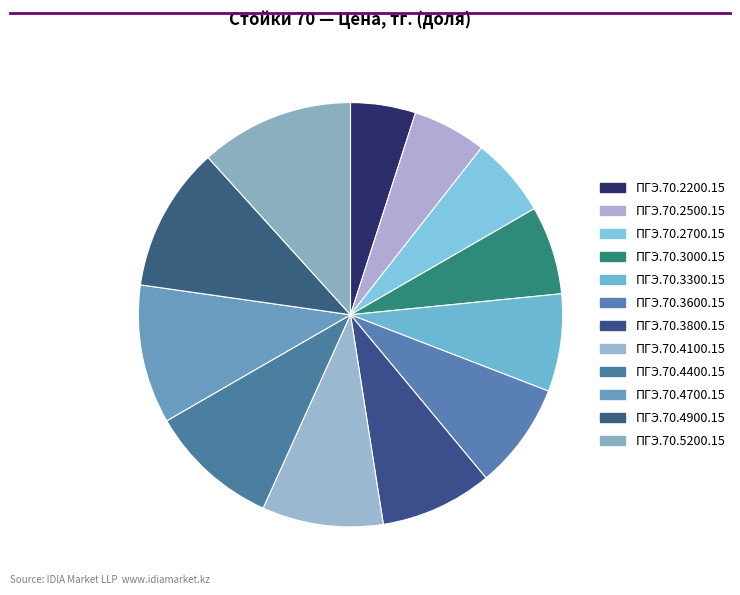

What is the ratio of the value at ПГЭ.70.3000.15 to the value at ПГЭ.70.2500.15?

1.2